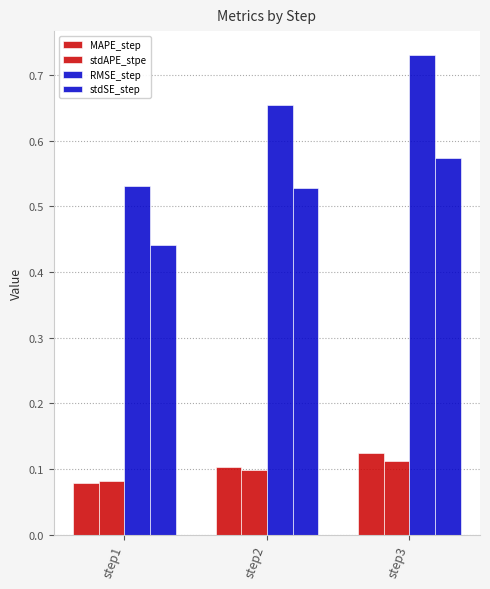

How many distinct data groups are displayed?

4